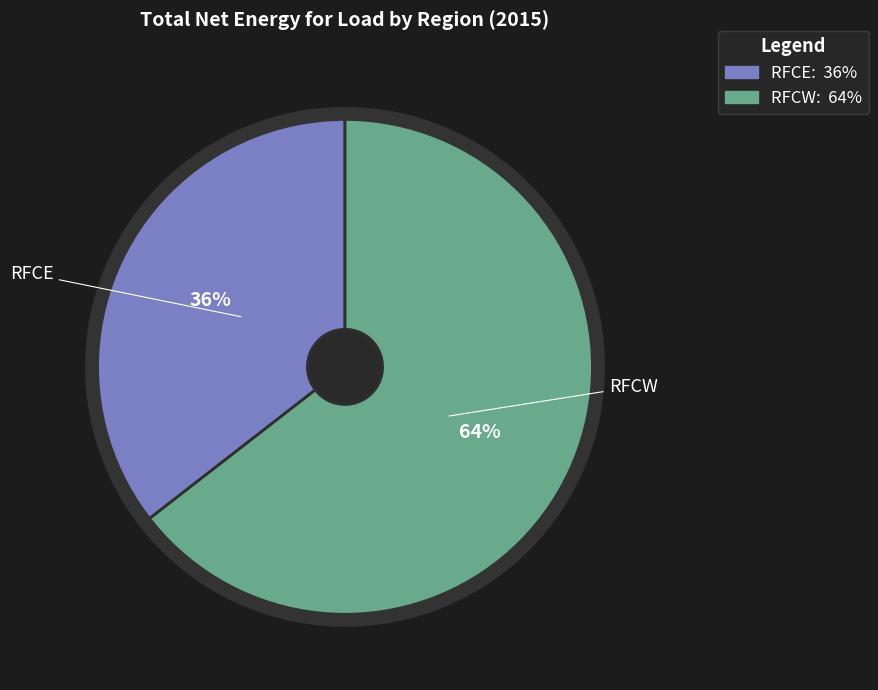

Is it true that RFCE is 36% of the pie?

True